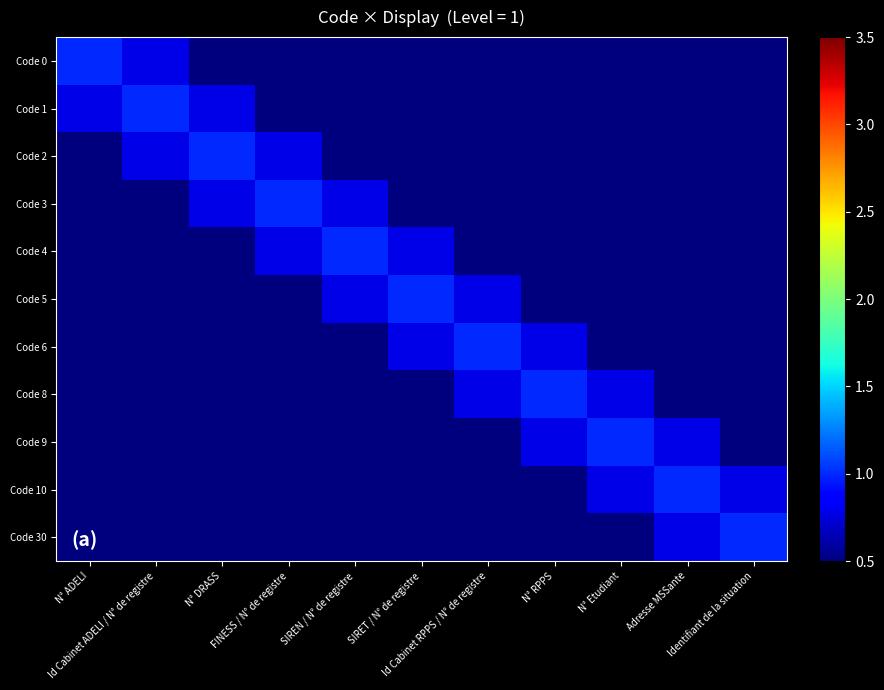

Which series has the largest range (max minus min)?

Code 0